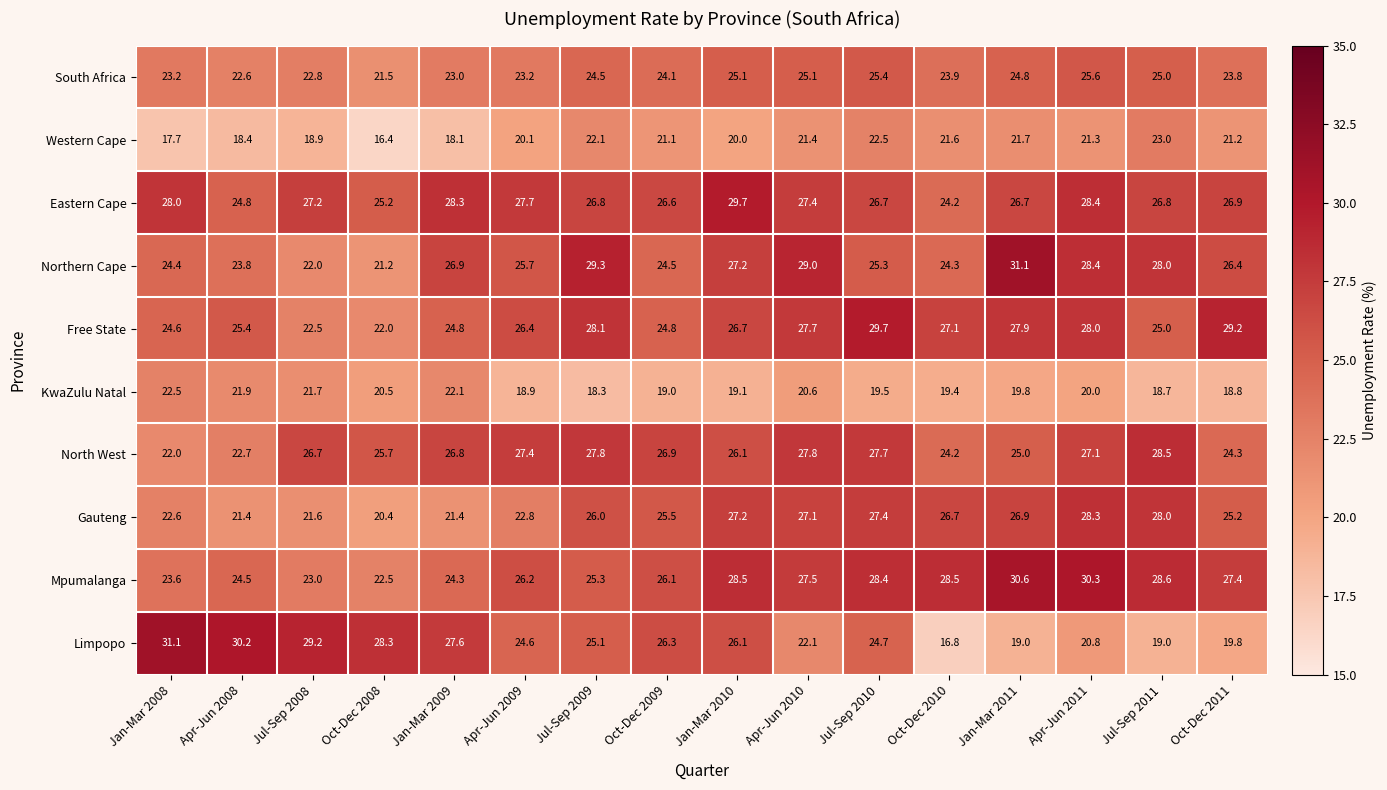

Is it true that South Africa equals 42.4 at Jul-Sep 2011?

False